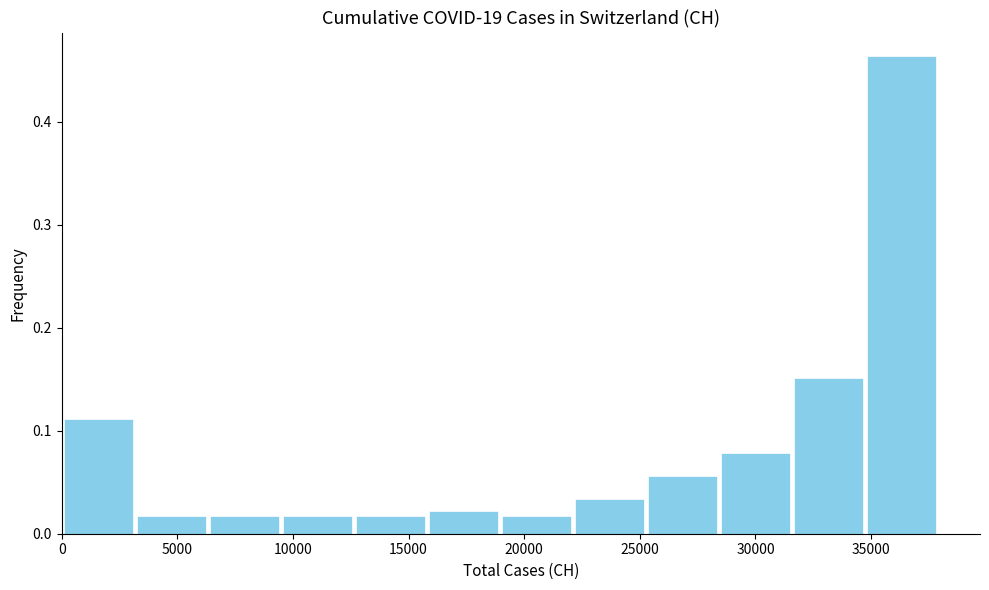

Reading left to right, transcribe this chart: for each bar, give the range it covers on the x-axis and its height. Neither the bar edges nor the heights are printed on the chart, so give them approximately, as read against the axes.

0 to 3000: 0.11
3000 to 6500: 0.02
6500 to 9500: 0.02
9500 to 12500: 0.02
12500 to 16000: 0.02
16000 to 19000: 0.02
19000 to 22000: 0.02
22000 to 25500: 0.03
25500 to 28500: 0.06
28500 to 31500: 0.08
31500 to 34500: 0.15
34500 to 38000: 0.46